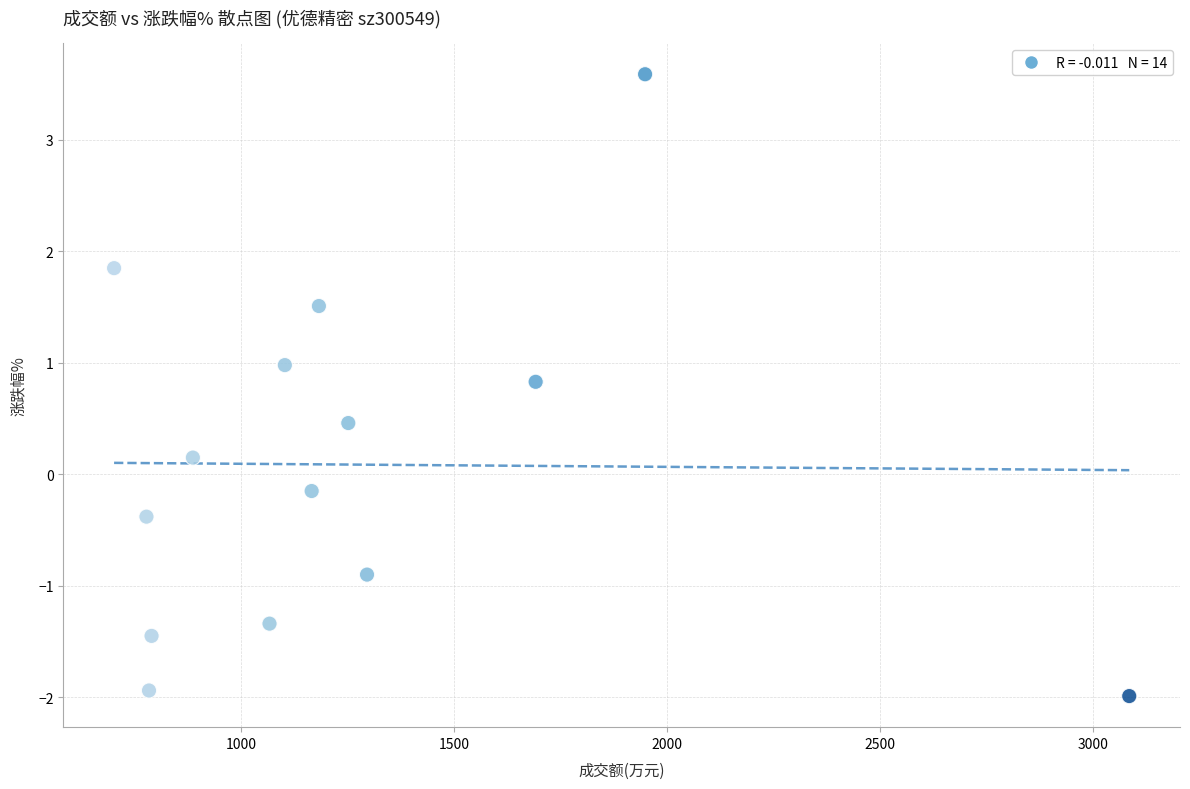

What is the range of X values (max minus min)?

2384.0